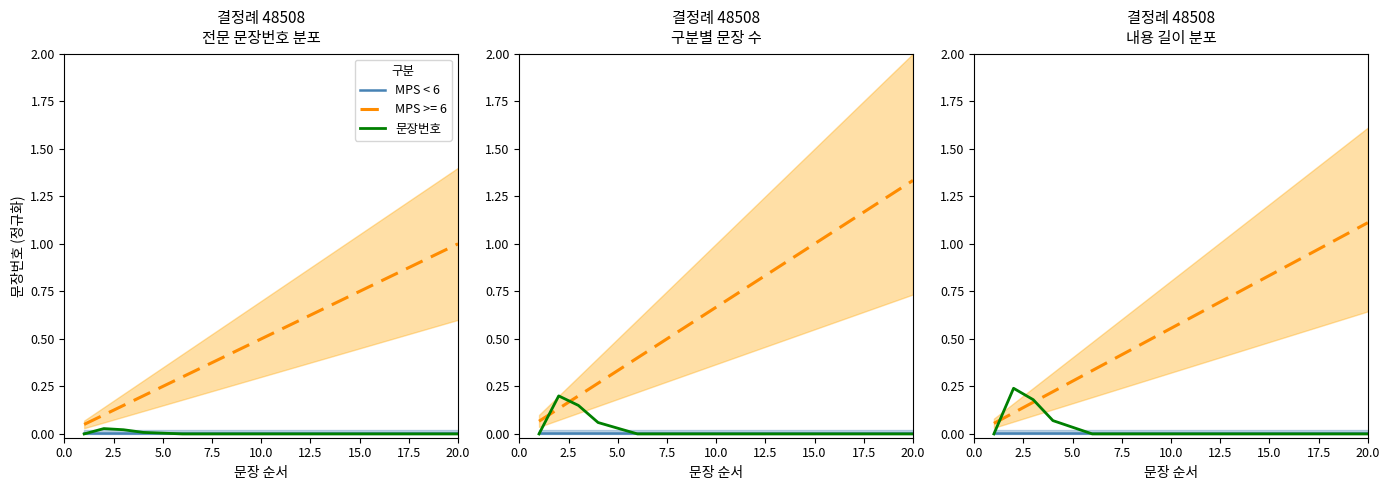

What is the sum of all MPS < 6 values?

0.1